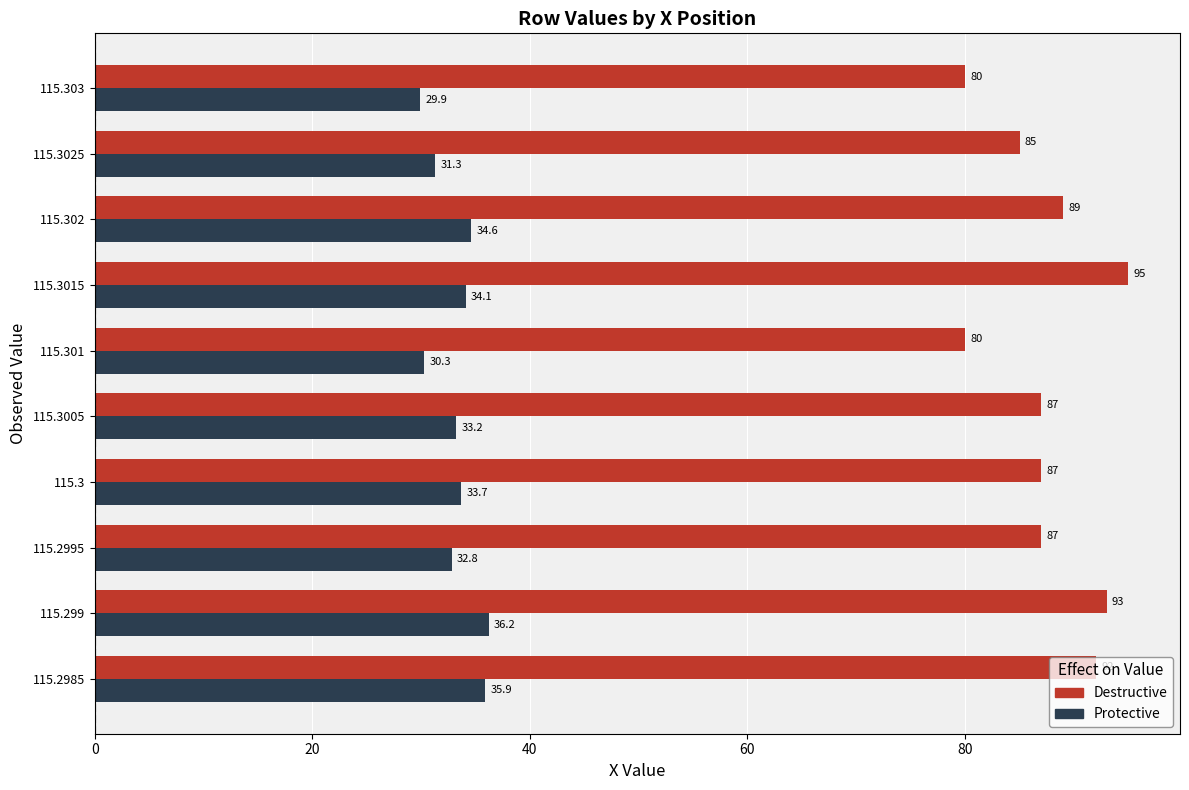

At which category is the sum across all series the highest?

115.299